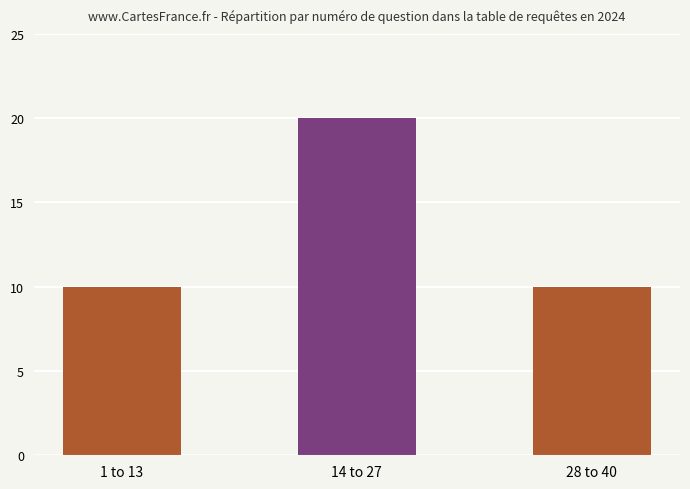

What is the difference between the maximum and minimum values?

10